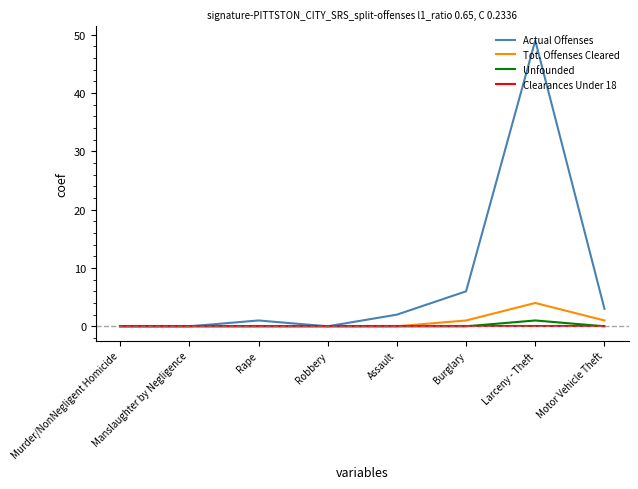

What is the highest value of the Actual Offenses series?

49